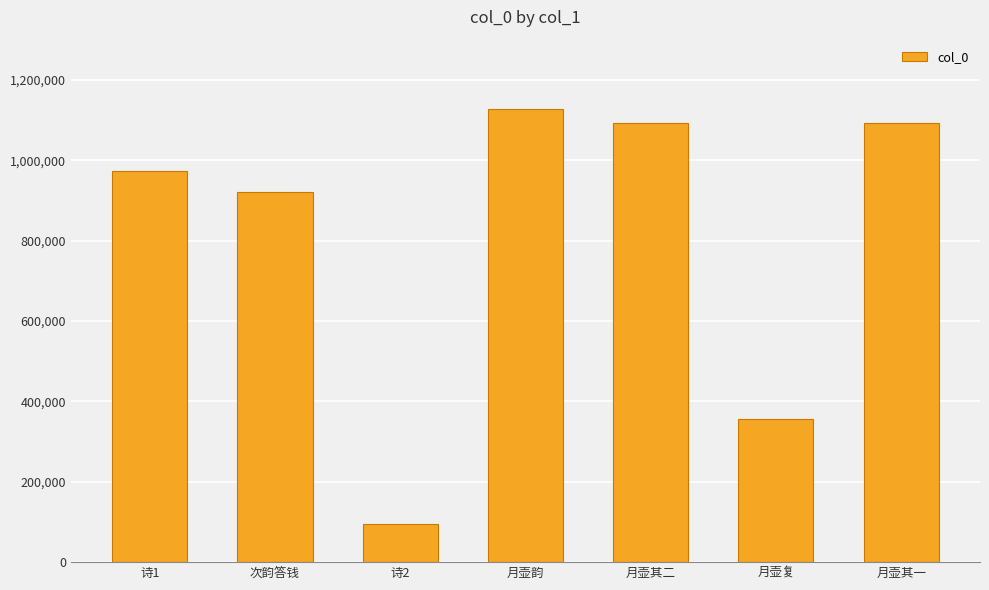

Which category has the highest value across all series?

月壶韵